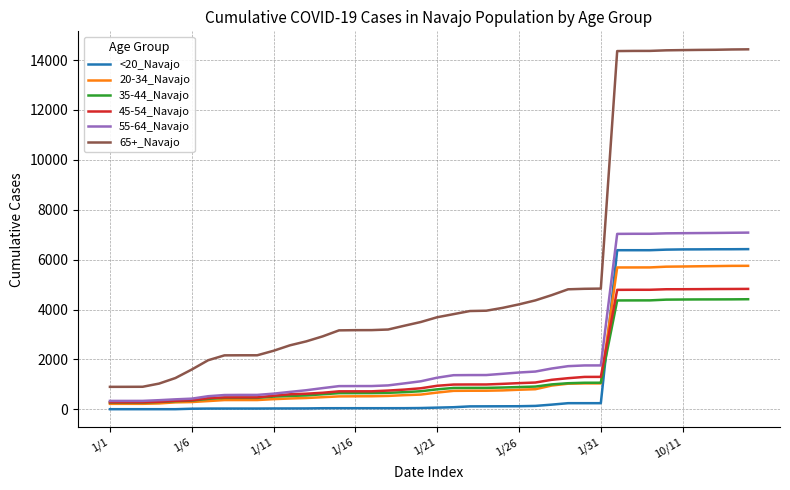

Rank the series by their maximum value, from highest to lowest.

65+_Navajo, 55-64_Navajo, <20_Navajo, 20-34_Navajo, 45-54_Navajo, 35-44_Navajo